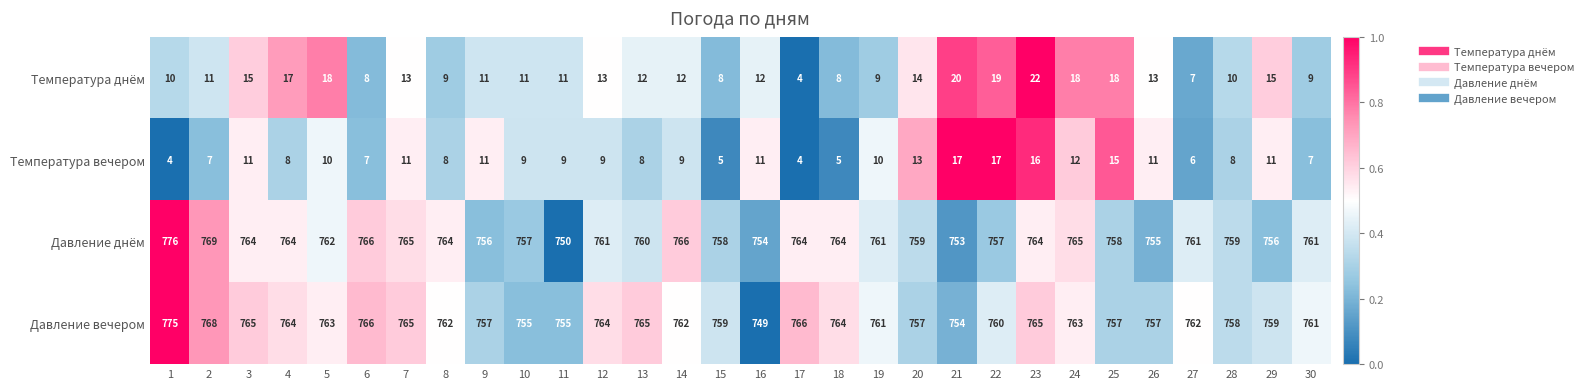

What is the total value across all series at 3?

1555